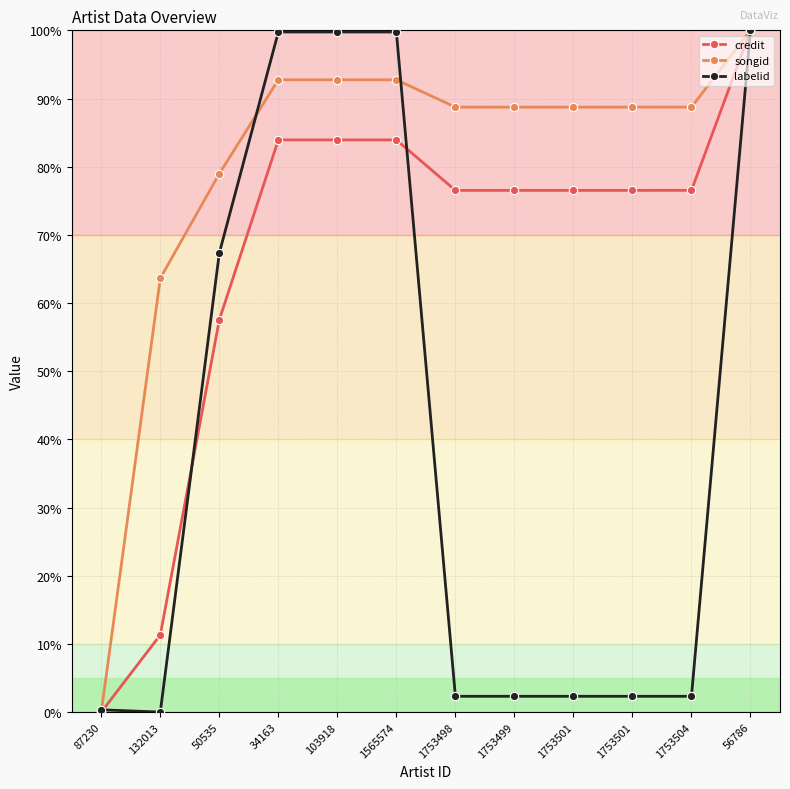

At which label is songid closest to 50?

132013